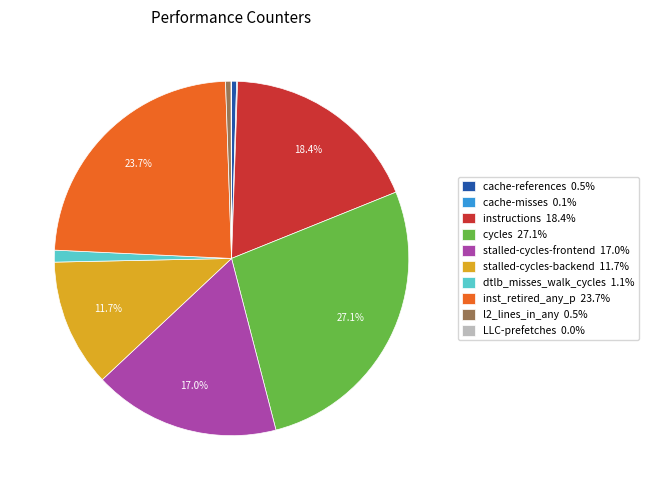

Is there any slice that represents more than half of the pie?

No